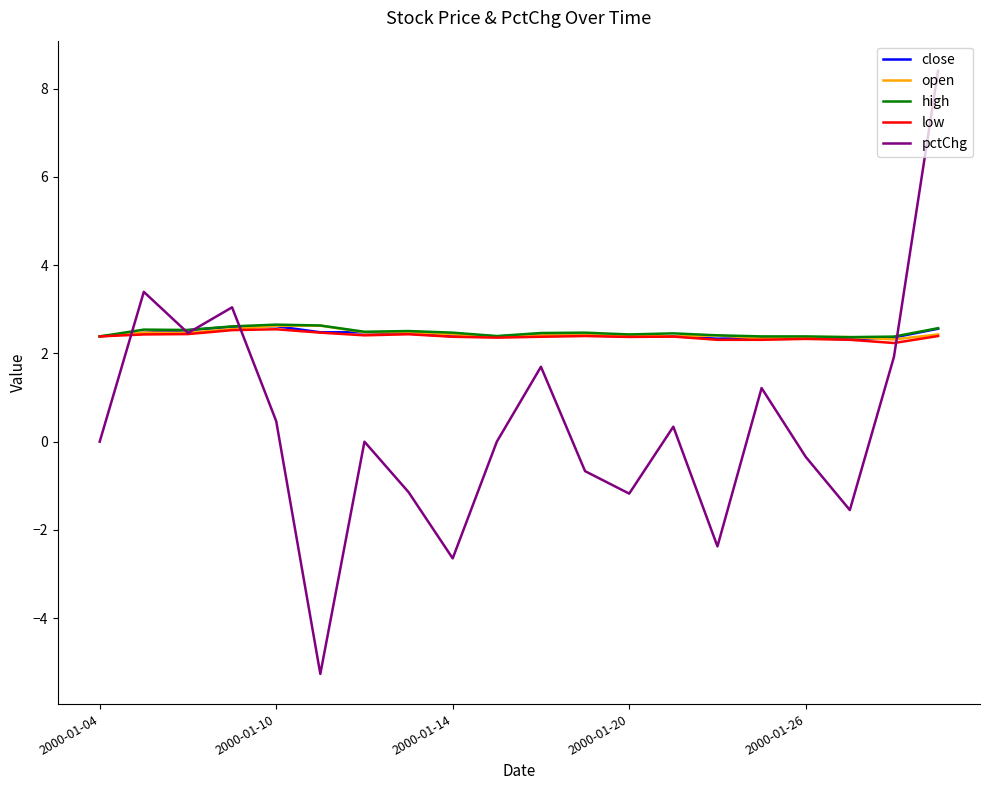

Which series has the largest range (max minus min)?

pctChg